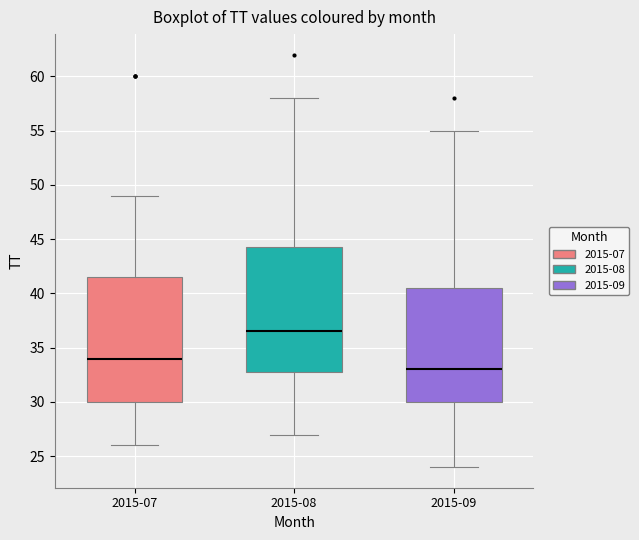

Where does the upper whisker of the box for 2015-09 end on the y-axis? The values are not printed on the chart, so give them approximately, as read against the axis.

55.0